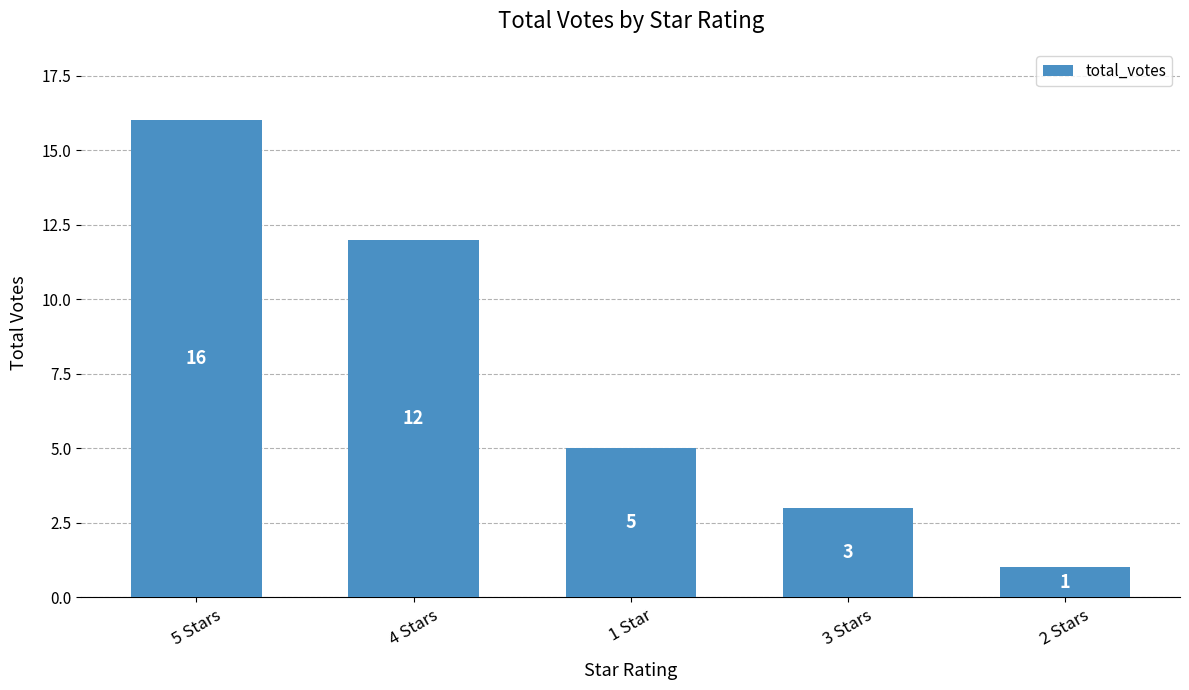

At which label is the value closest to 8?

1 Star